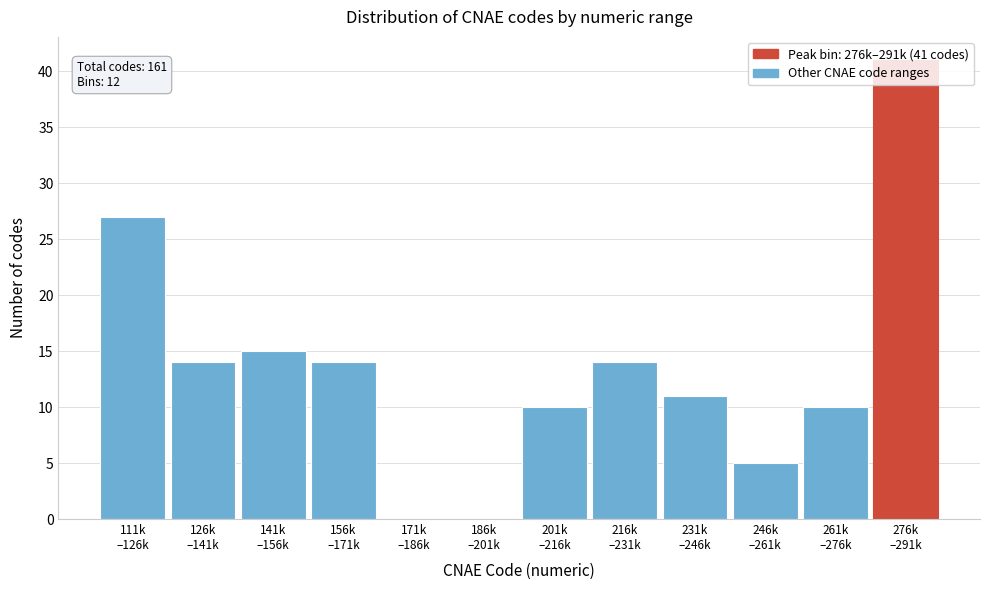

What is the sum of all values?

161